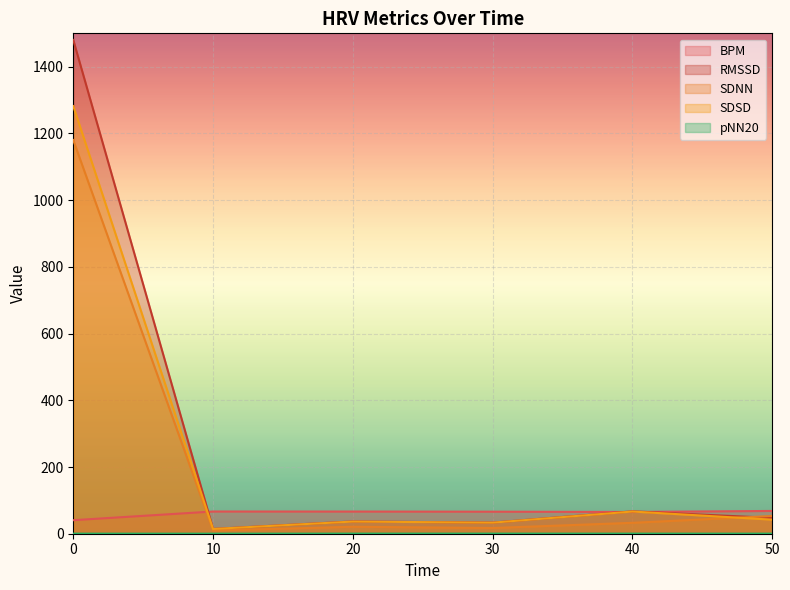

Which category has the lowest value across all series?

10